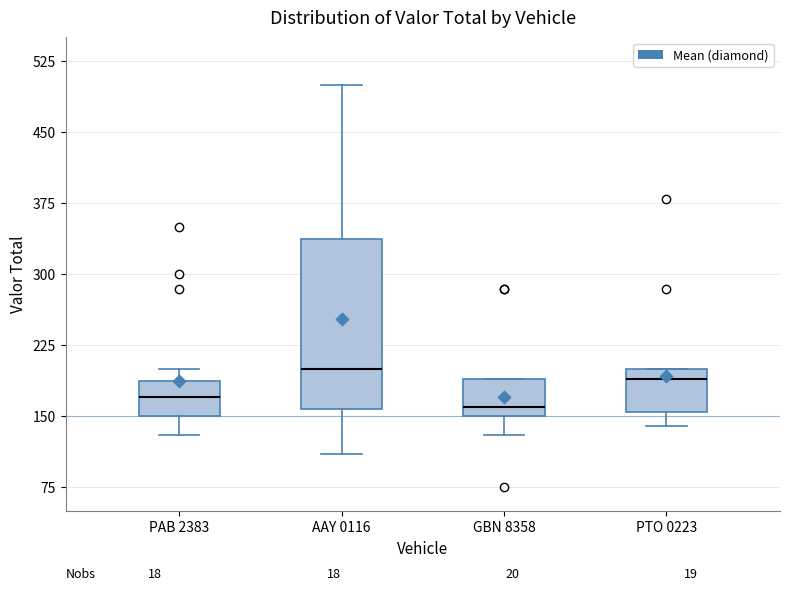

Which box is the tallest, from its lower edge to its upper edge?

AAY 0116